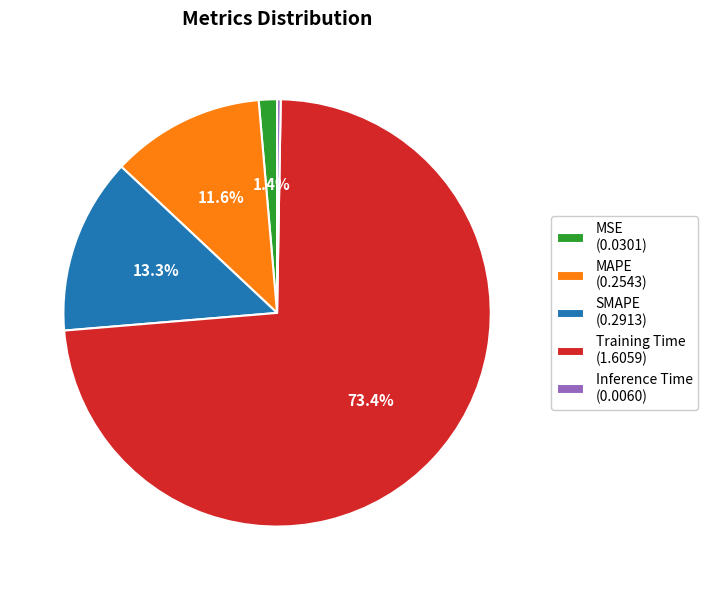

To the nearest percent, what is the difference between the MAPE and MSE slice percentages?

10%